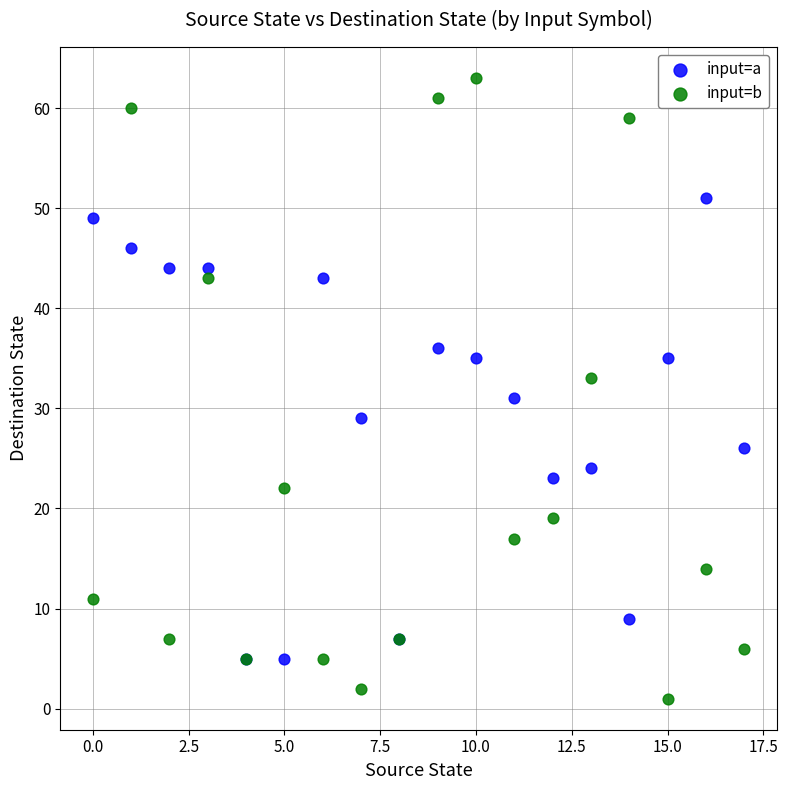

What are all the series names shown in the legend?

input=a, input=b